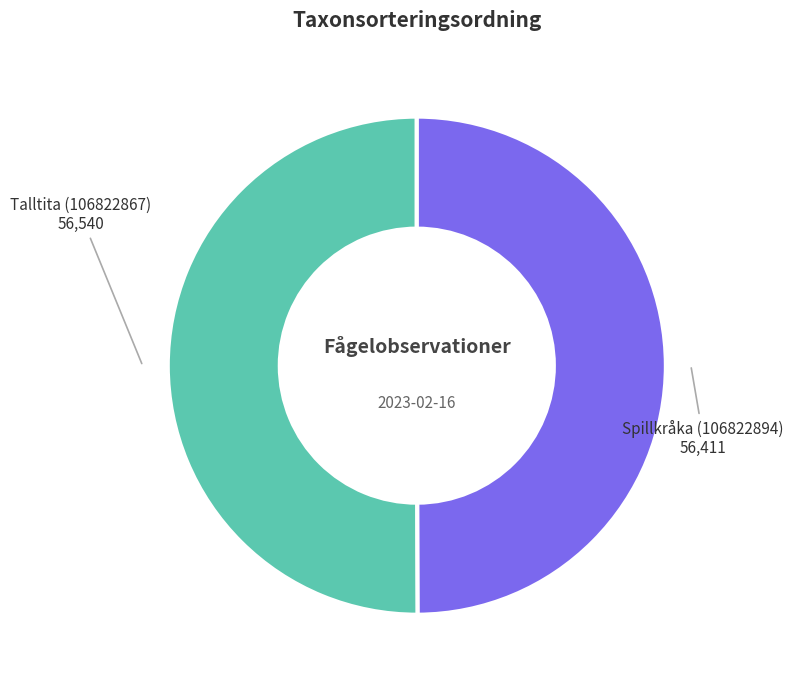

Count the number of slices in the pie.

2